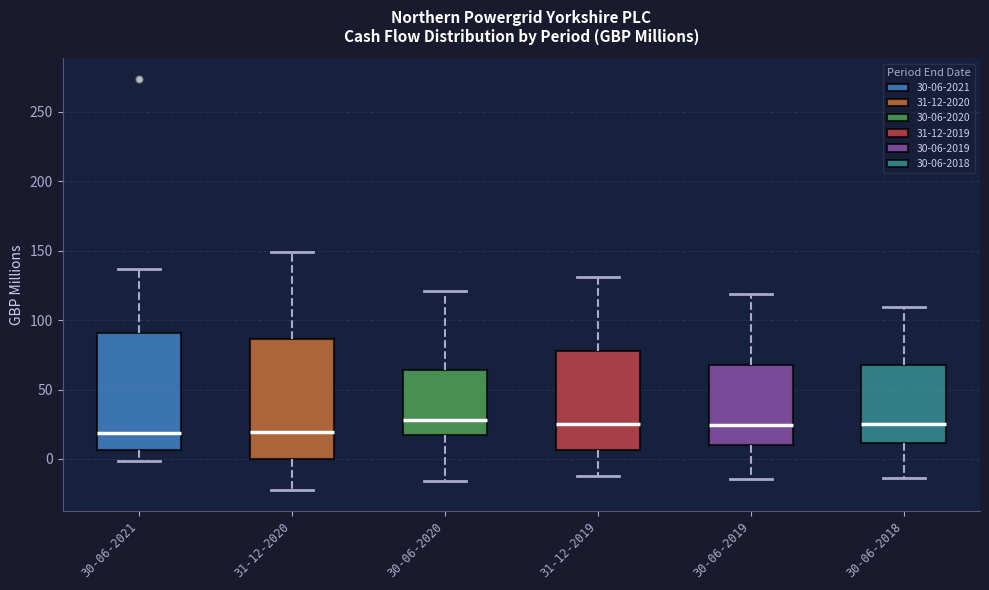

Reading left to right, transcribe this box plot: for each box, give where its median line is, the range the box spans, and where its two whiskers end, as read against the y-axis. The values are not printed on the chart, so give them approximately, as read against the axis.

30-06-2021: median 20, box 5 to 90, whiskers 0 to 135
31-12-2020: median 20, box 0 to 85, whiskers -20 to 150
30-06-2020: median 30, box 15 to 65, whiskers -15 to 120
31-12-2019: median 25, box 5 to 80, whiskers -15 to 130
30-06-2019: median 25, box 10 to 70, whiskers -15 to 120
30-06-2018: median 25, box 10 to 70, whiskers -15 to 110